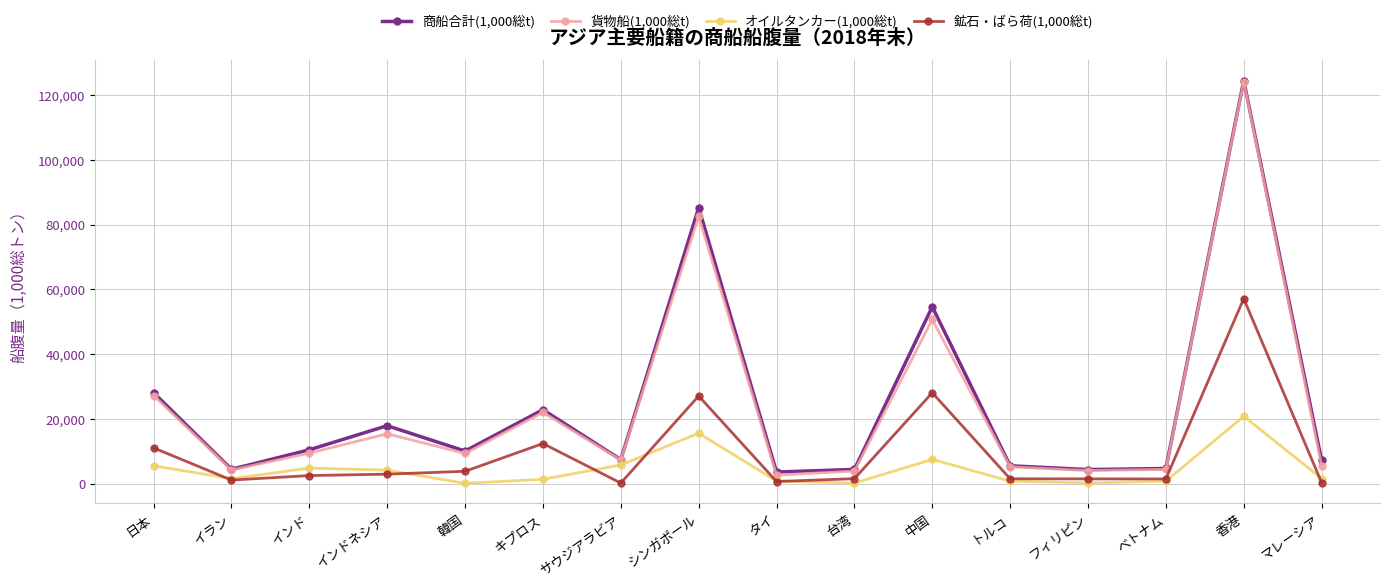

What is the minimum value shown in the chart?

143